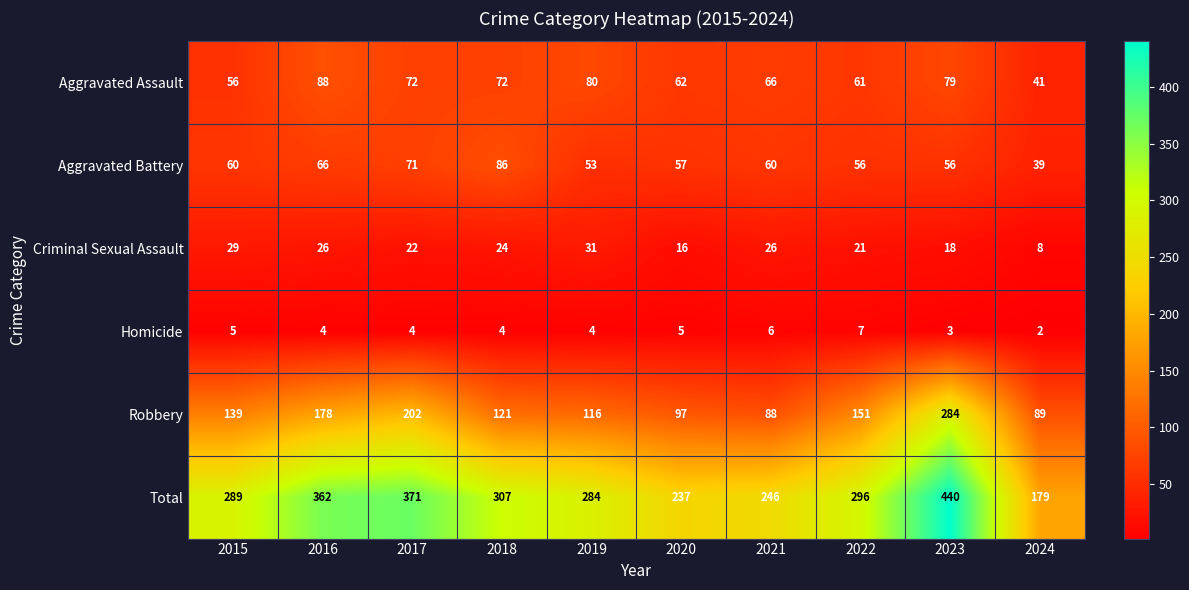

What is the sum of the Aggravated Assault values at 2024 and 2015?

97